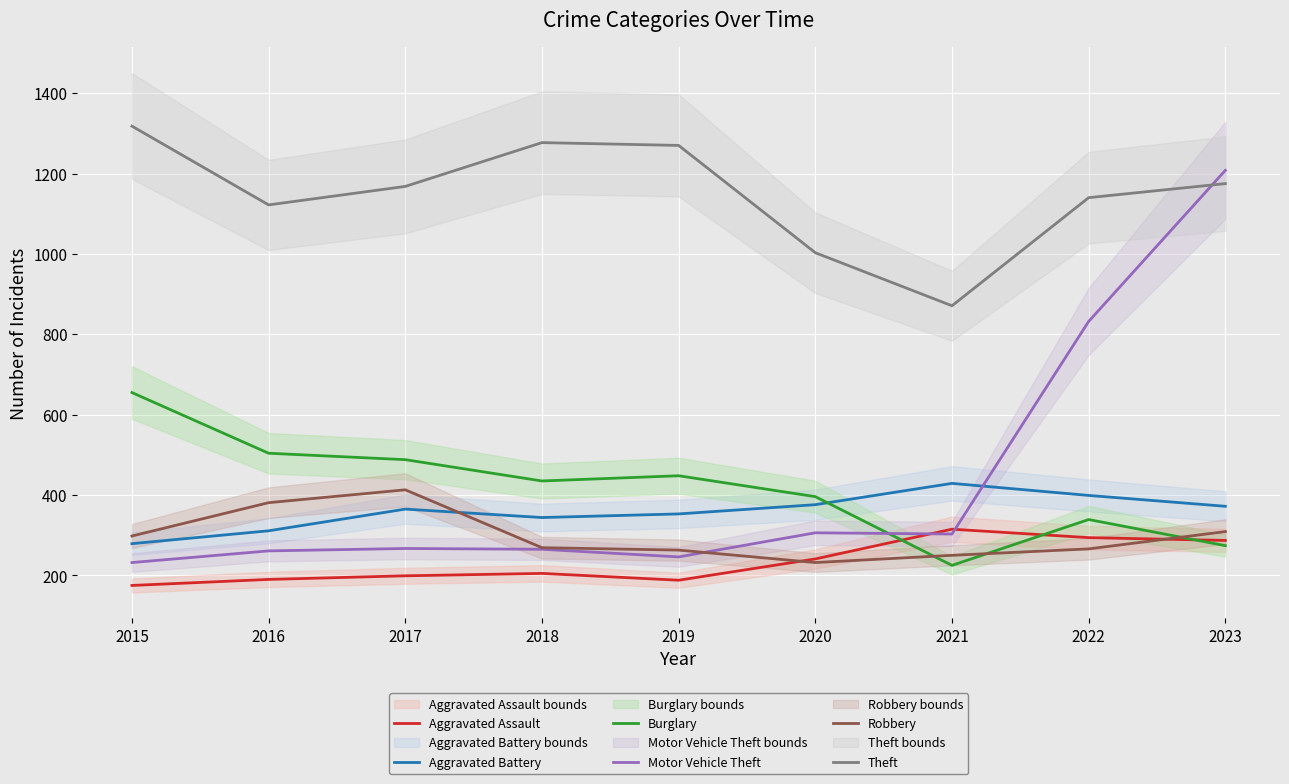

What are all the series names shown in the legend?

Aggravated Assault, Aggravated Battery, Burglary, Motor Vehicle Theft, Robbery, Theft